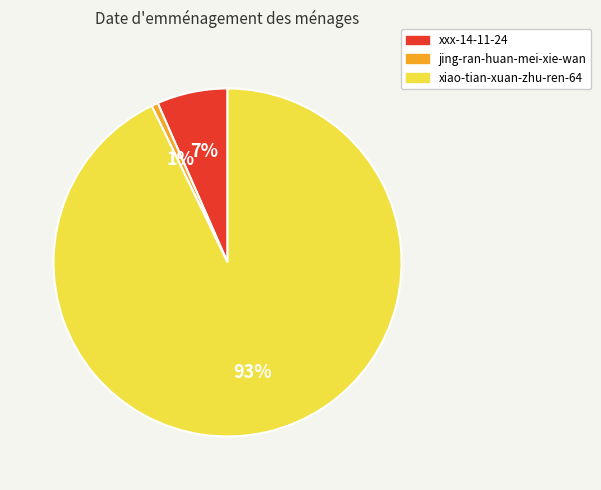

What percentage is the xxx-14-11-24 slice, to the nearest percent?

7%